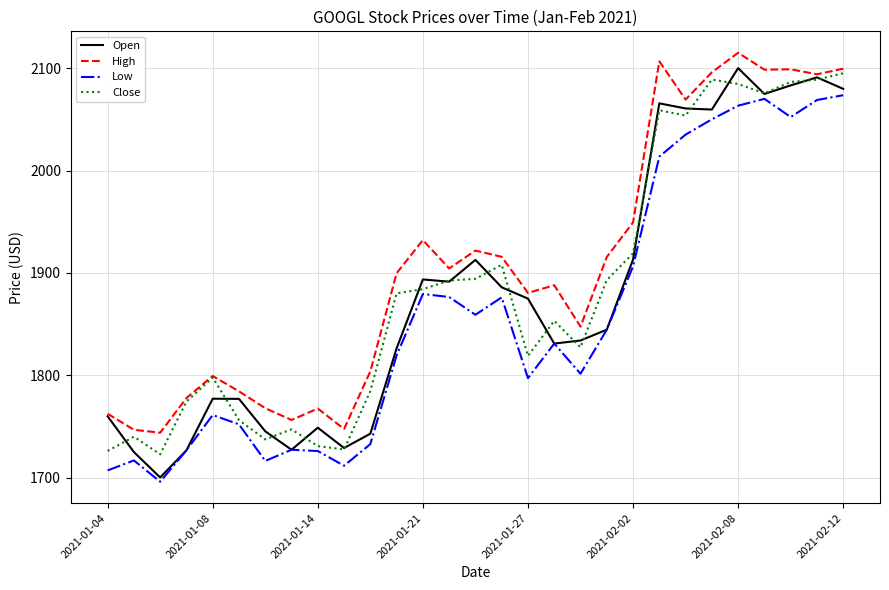

What is the lowest value of the Low series?

1696.1